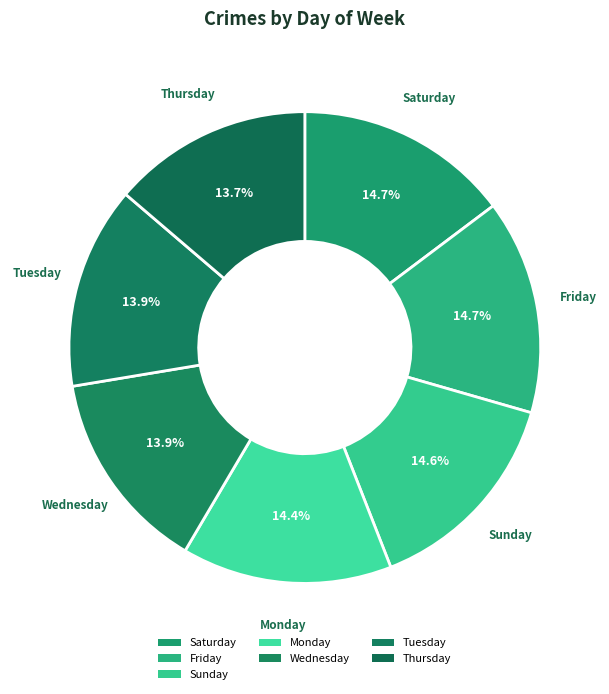

How many segments does this pie chart have?

7